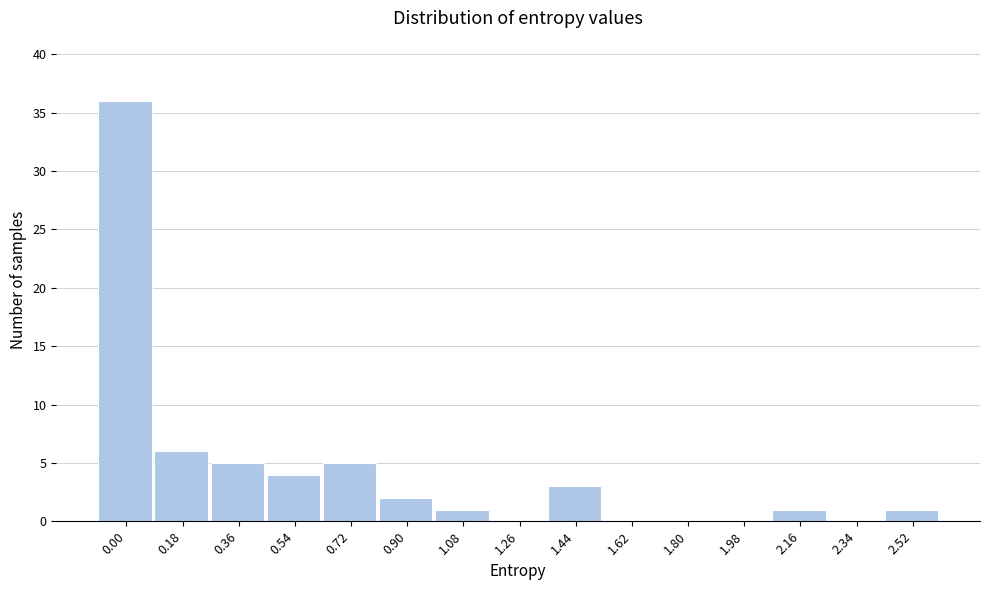

Reading right to left, what are all the values shown in this chart?

2.52=1	2.34=0	2.16=1	1.98=0	1.80=0	1.62=0	1.44=3	1.26=0	1.08=1	0.90=2	0.72=5	0.54=4	0.36=5	0.18=6	0.00=36